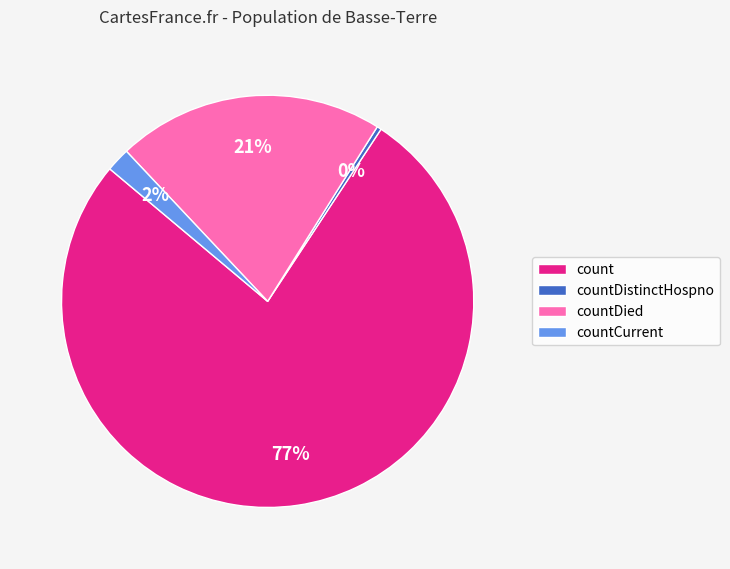

How many segments does this pie chart have?

4